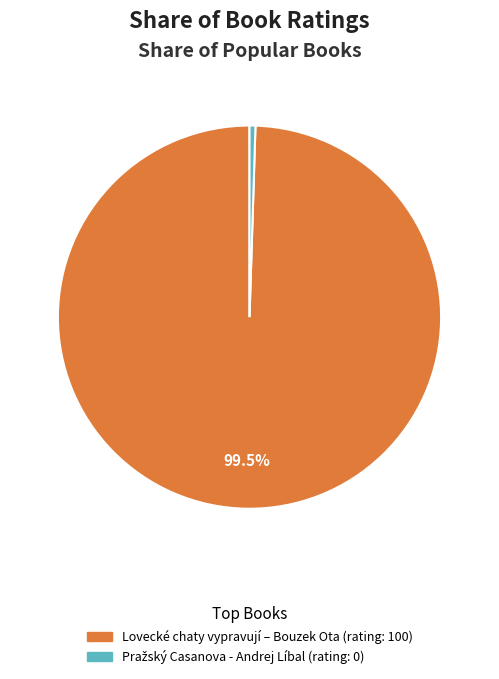

To the nearest percent, what percentage of the pie is Lovecké chaty vypravují – Bouzek Ota?

100%